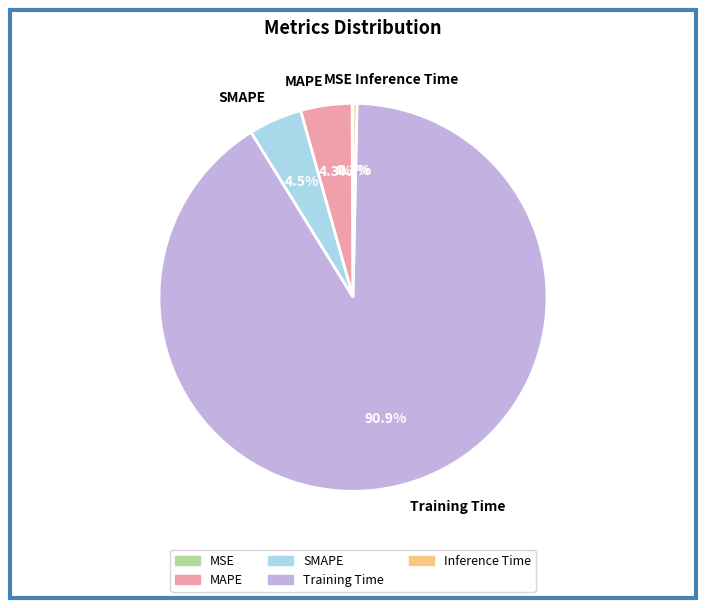

To the nearest percent, what is the average slice percentage?

20%